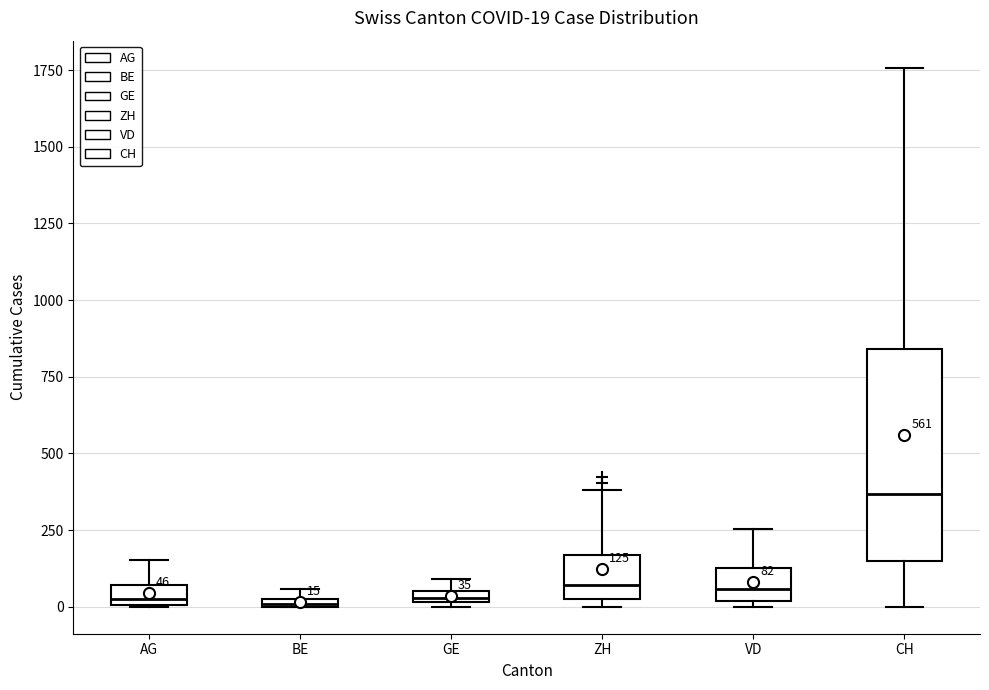

Which box is the tallest, from its lower edge to its upper edge?

CH